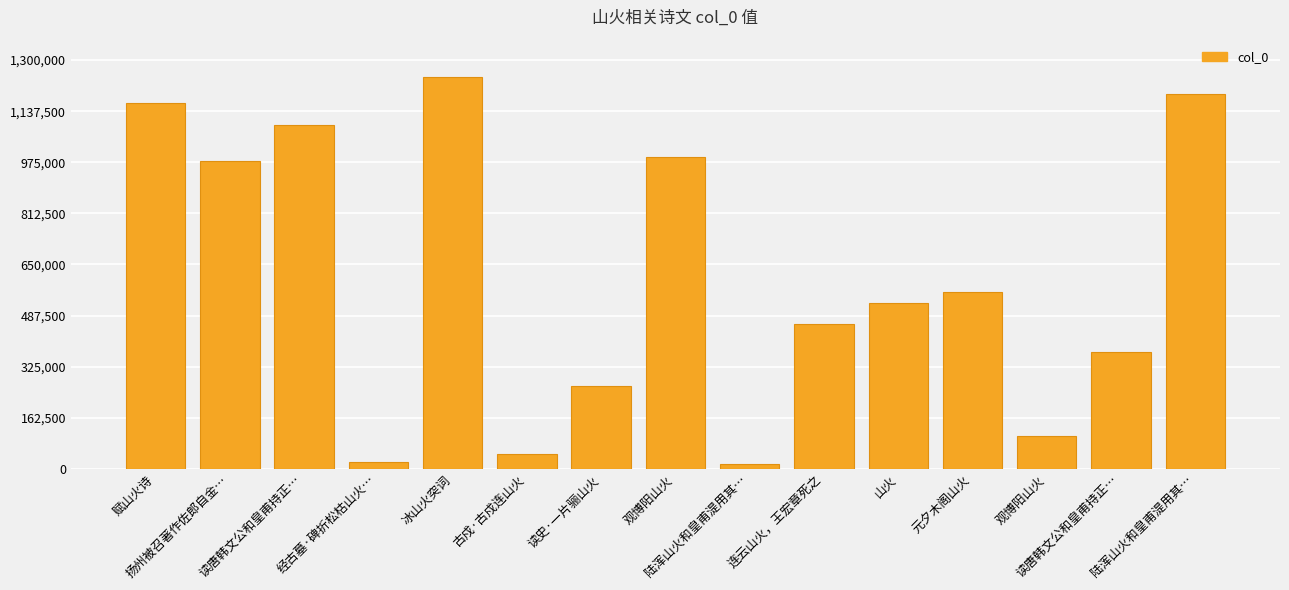

True or false: the data shows 526621 at 山火.

True